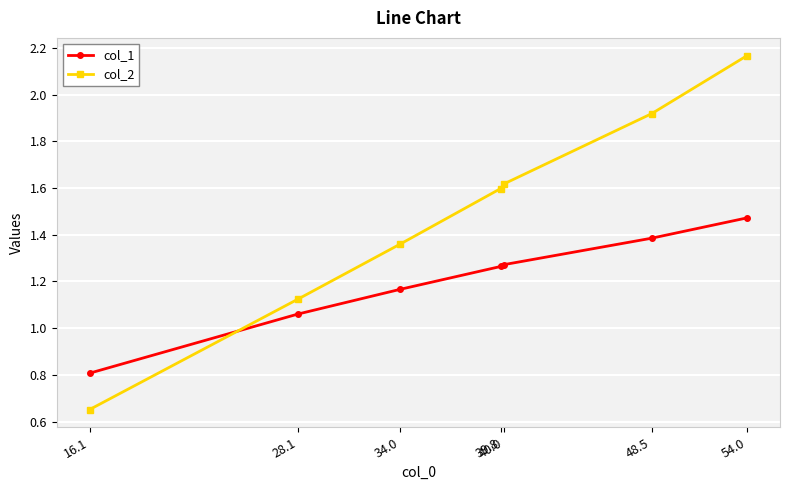

Which category has the highest value in the col_1 series?

54.0